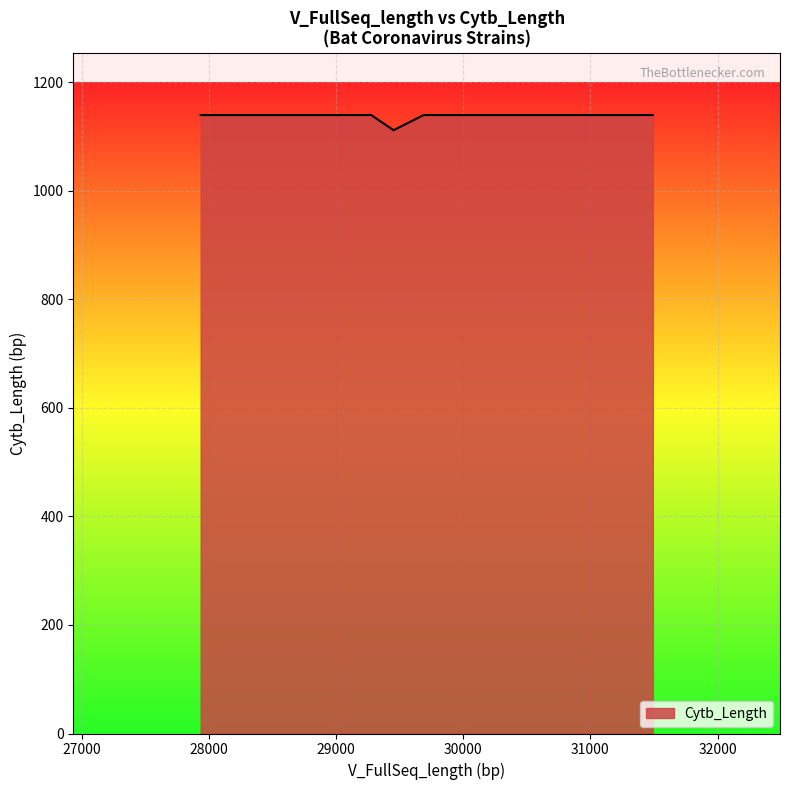

What is the difference between the maximum and minimum values?

28